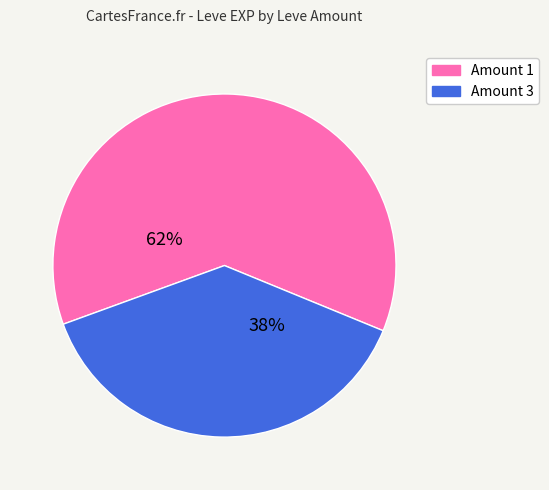

To the nearest percent, what is the average slice percentage?

50%